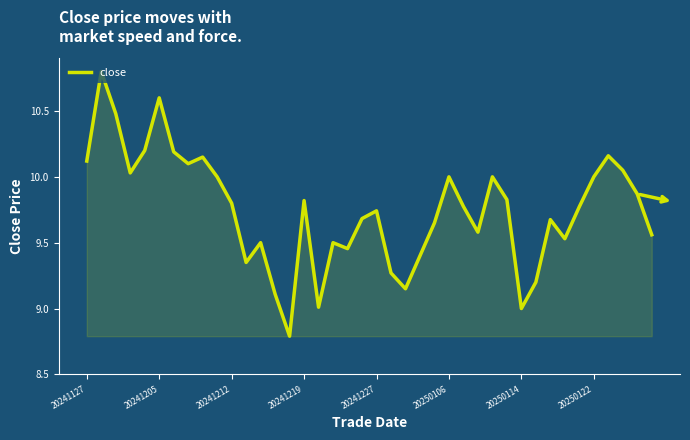

Does the chart have visible grid lines?

No